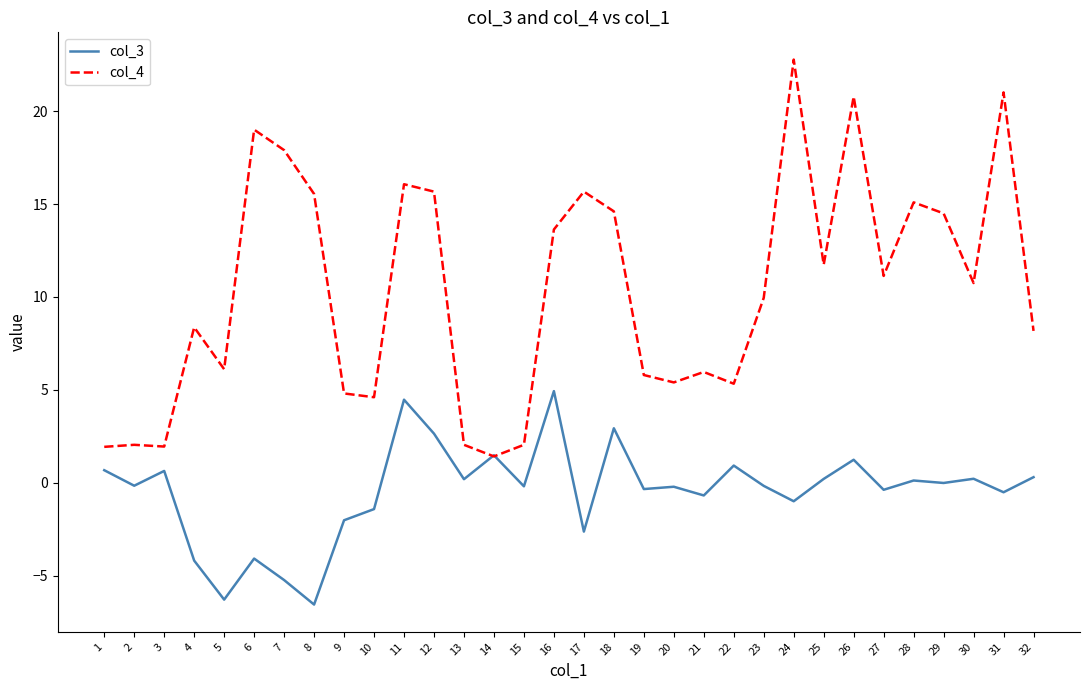

What is the highest value of the col_3 series?

4.9